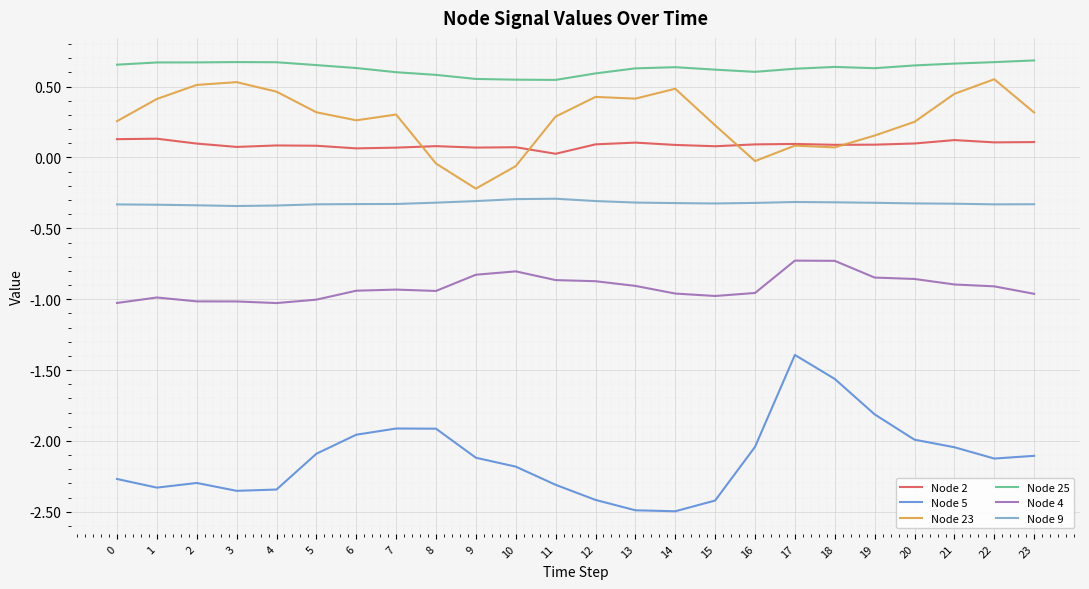

What is the total value across all series at 7?

-2.2